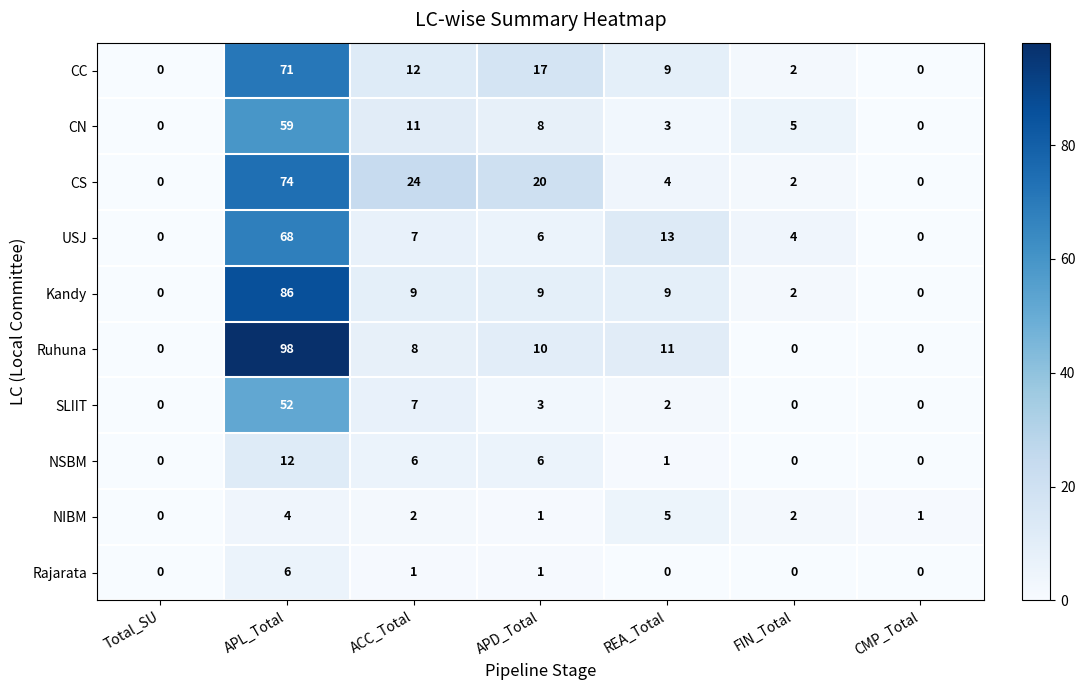

Which series changed the most between Total_SU and ACC_Total?

CS